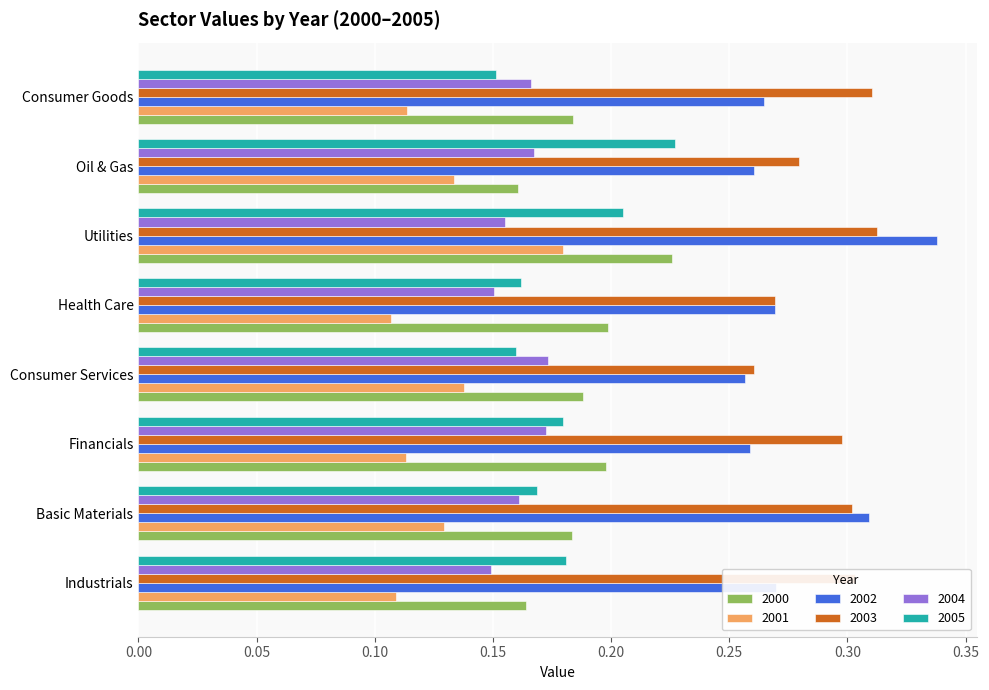

What is the sum of all 2001 values?

1.0